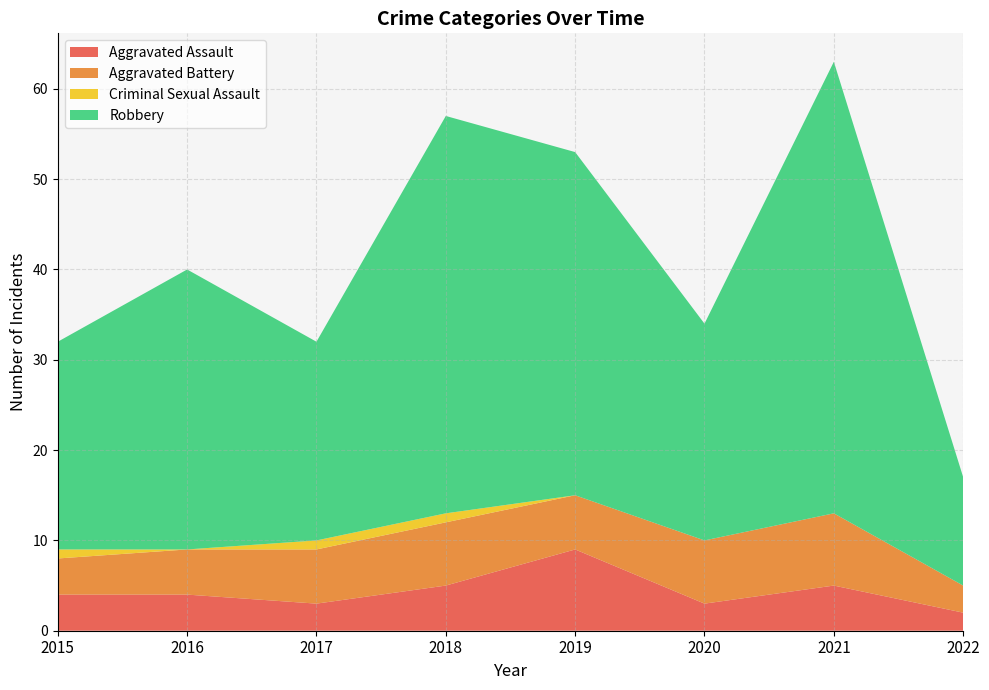

Reading left to right, list all the values displayed in this chart.

Aggravated Assault: 2015=4	2016=4	2017=3	2018=5	2019=9	2020=3	2021=5	2022=2
Aggravated Battery: 2015=4	2016=5	2017=6	2018=7	2019=6	2020=7	2021=8	2022=3
Criminal Sexual Assault: 2015=1	2016=0	2017=1	2018=1	2019=0	2020=0	2021=0	2022=0
Robbery: 2015=23	2016=31	2017=22	2018=44	2019=38	2020=24	2021=50	2022=12